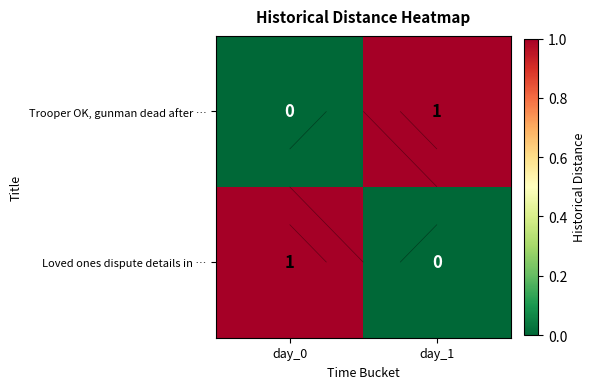

Which series changed the most between day_0 and day_1?

Trooper OK, gunman dead after …